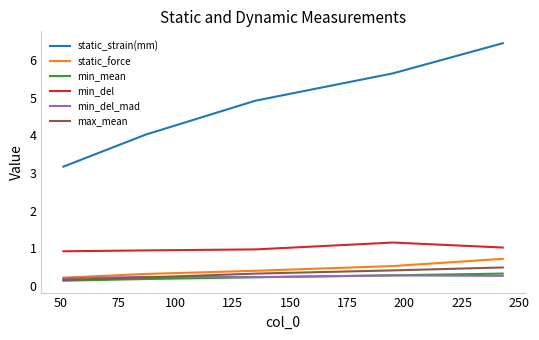

Which series has the widest spread of values?

static_strain(mm)